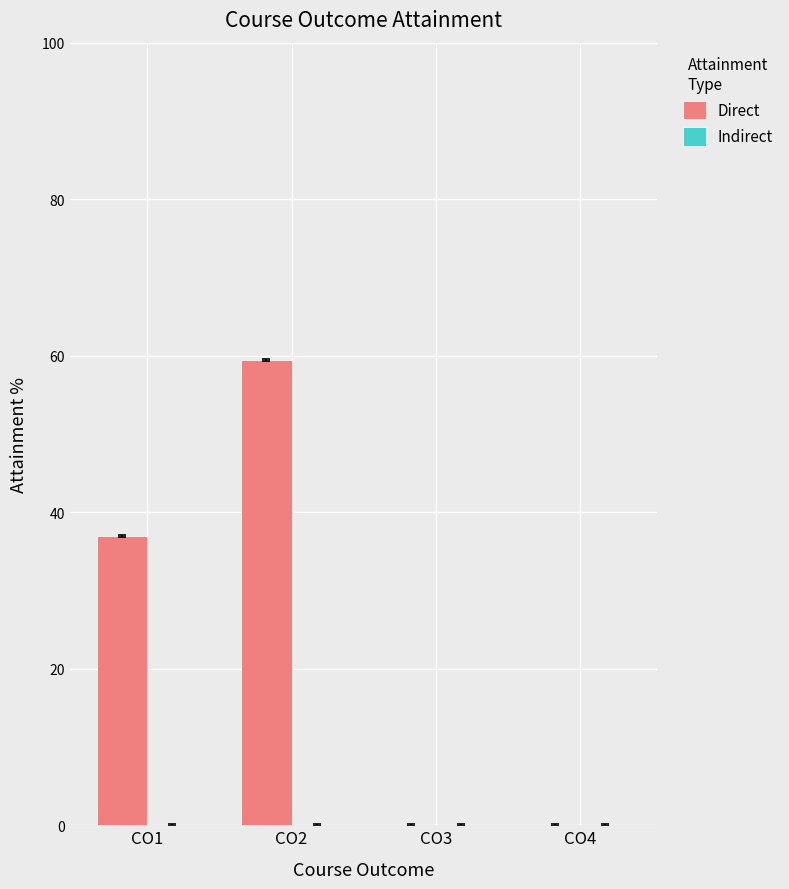

Reading left to right, extract all data points from this chart.

CO1=36.9	CO2=59.5	CO3=0.0	CO4=0.0